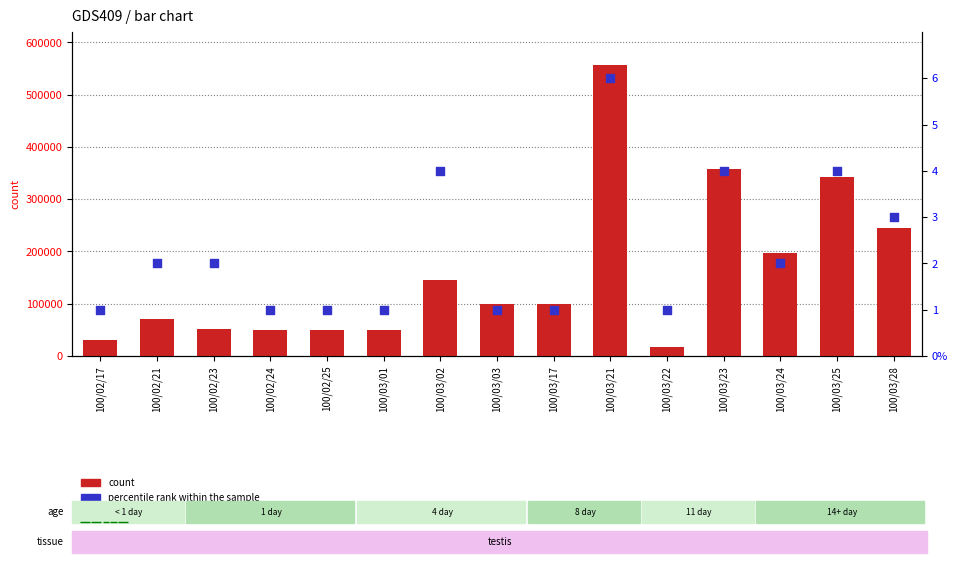

Which series has the widest spread of Y values?

count